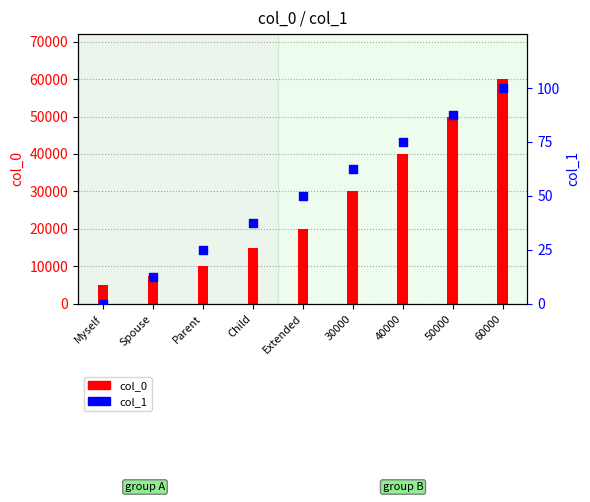

Which series has the largest Y range (max minus min)?

col_0